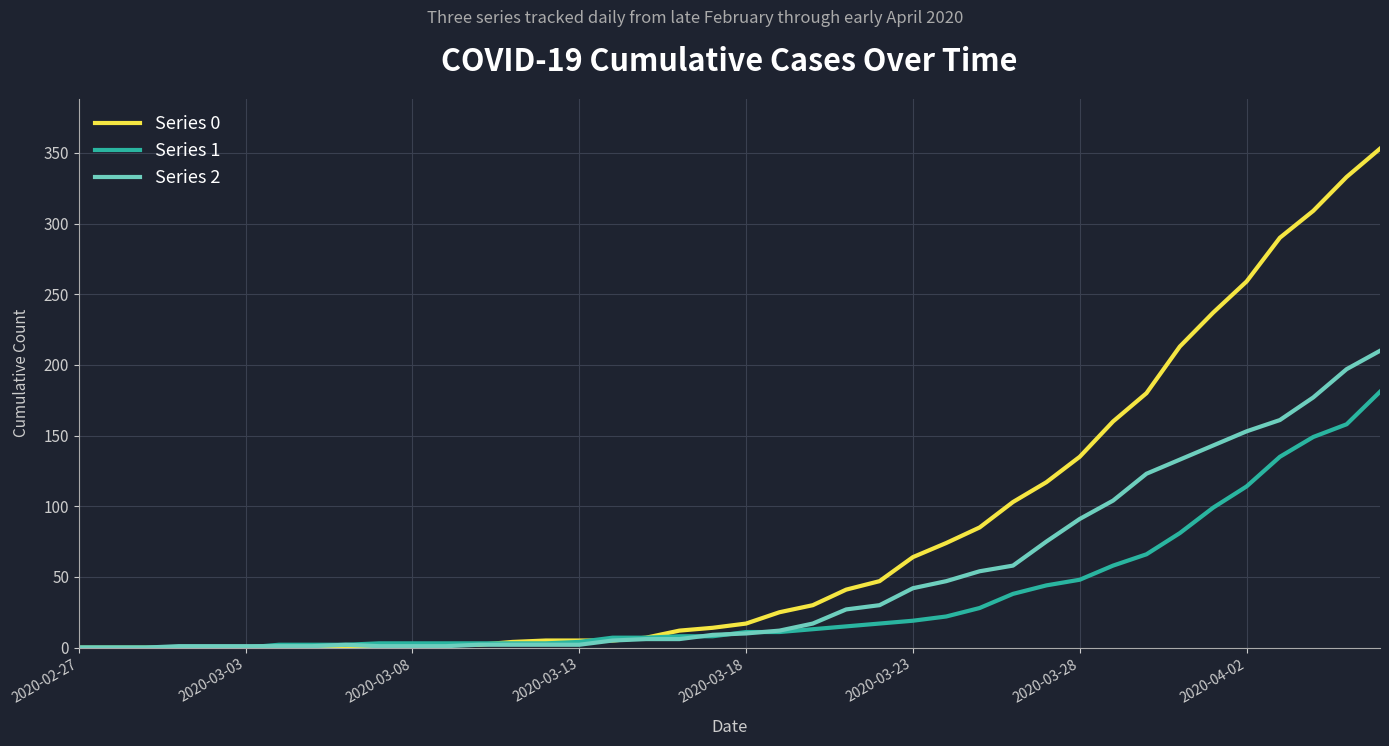

Which series has the largest total across all categories?

Series 0